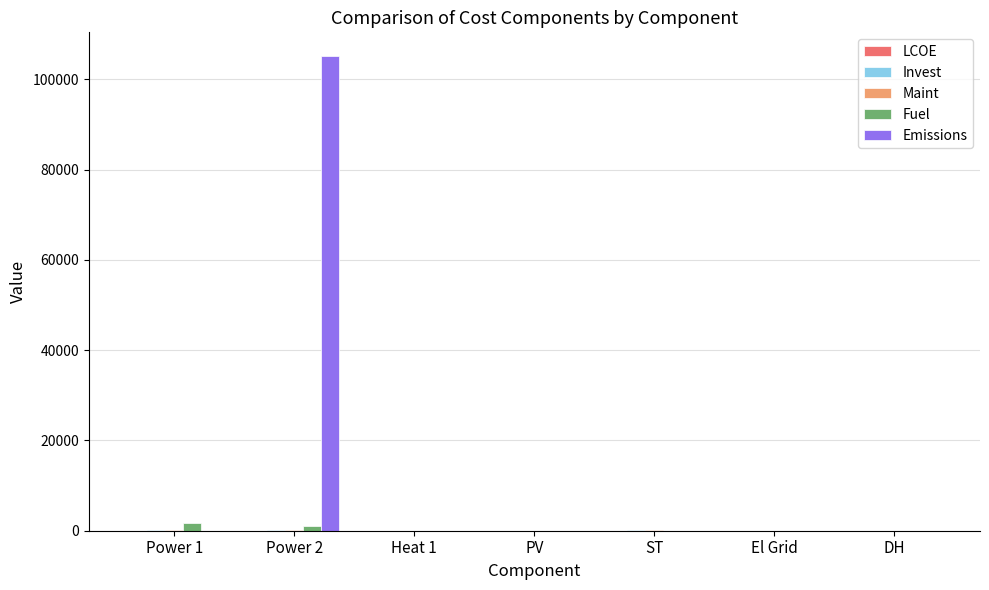

At which category is the sum across all series the highest?

Power 2